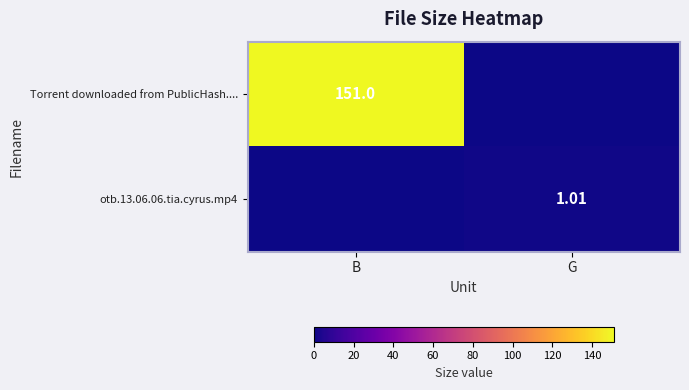

Is the value of otb.13.06.06.tia.cyrus.mp4 at G greater than the value of Torrent downloaded from PublicHash.... at B?

No